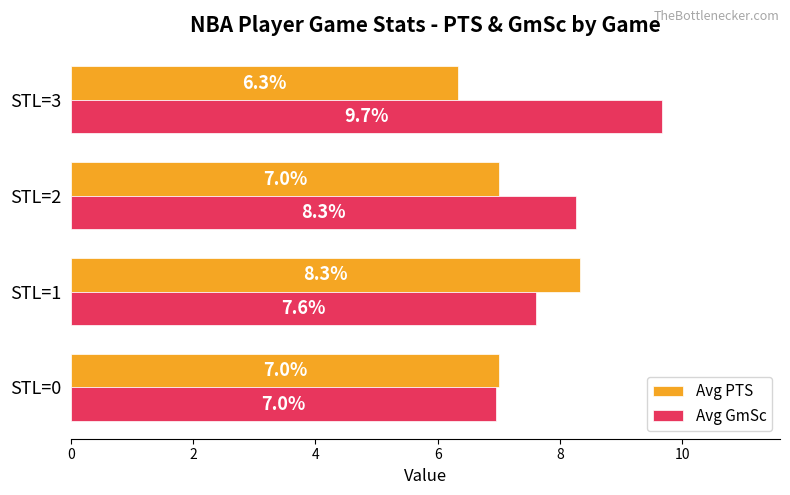

Where is Avg GmSc nearest to the value 8?

STL=2